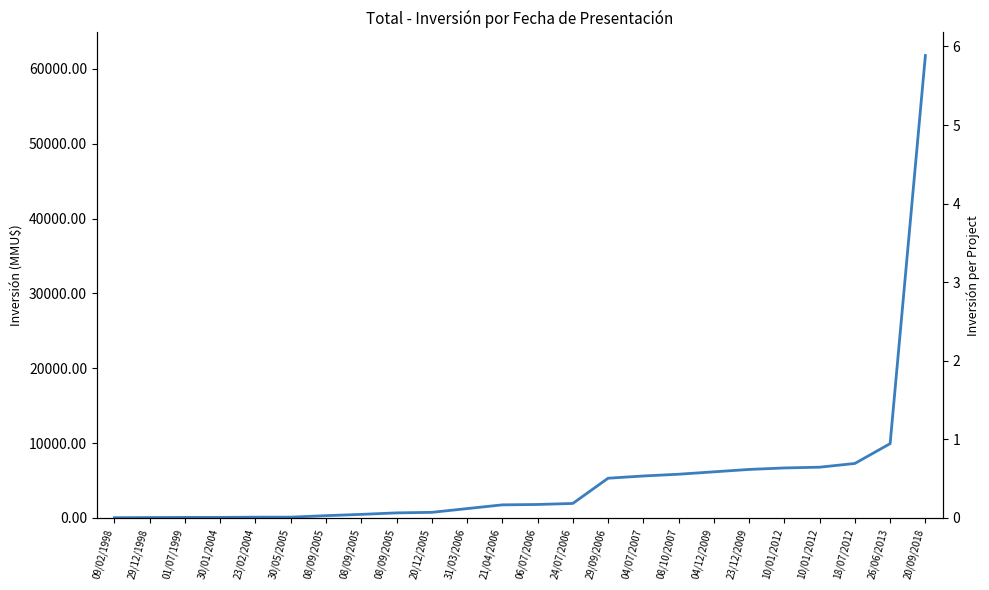

What is the spread (max minus min) of values at 23/12/2009?

6479.4